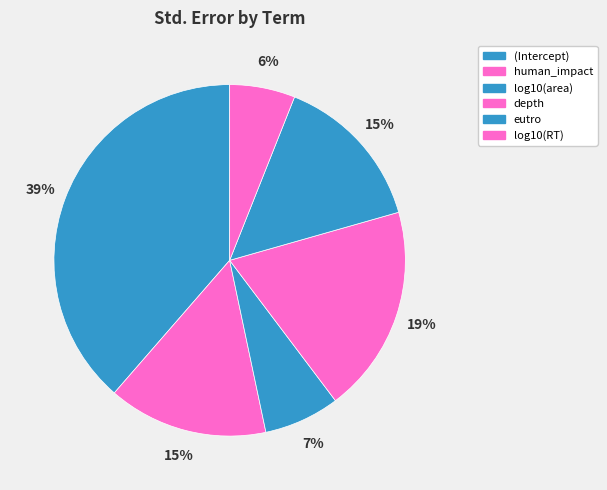

Is there any slice that represents more than half of the pie?

No